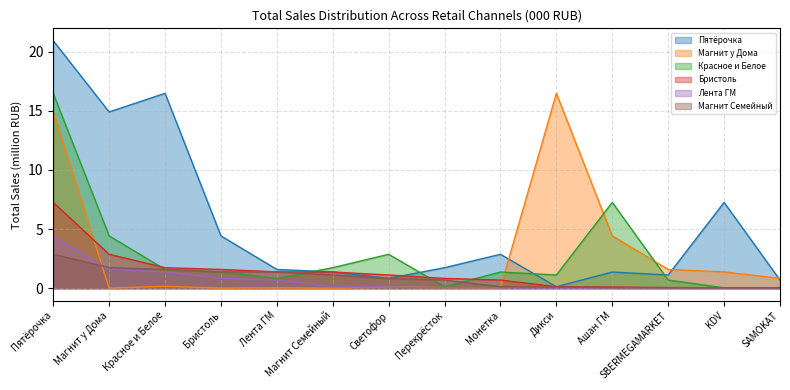

Which series has the largest total across all categories?

Пятёрочка